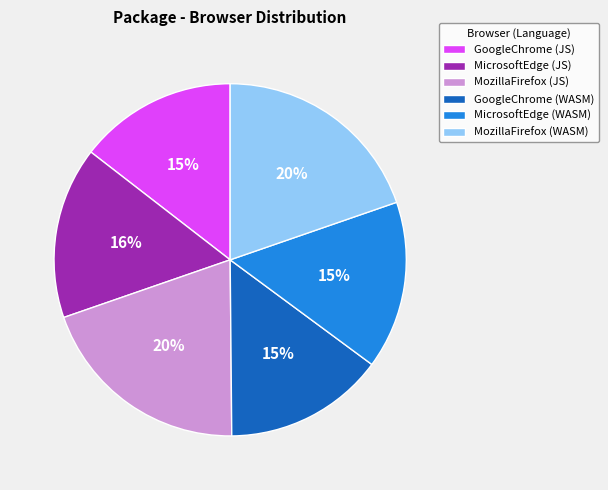

Do MozillaFirefox (WASM) and GoogleChrome (JS) together represent more than half of the pie?

No